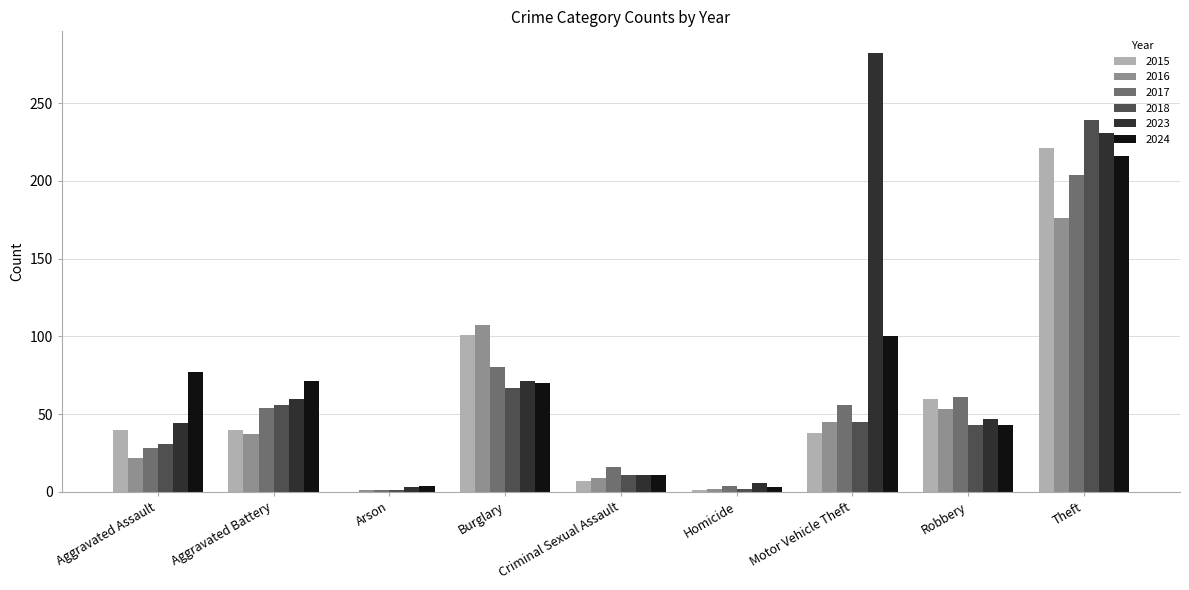

What is the sum of all 2017 values?

504